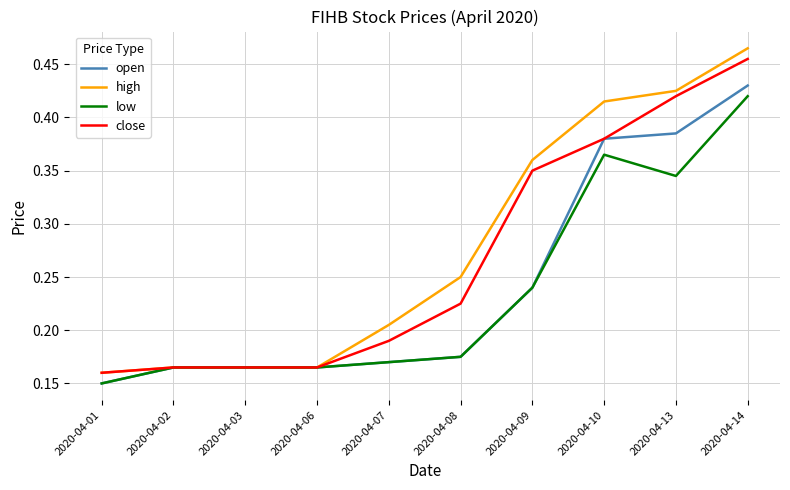

How many series are shown in this chart?

4